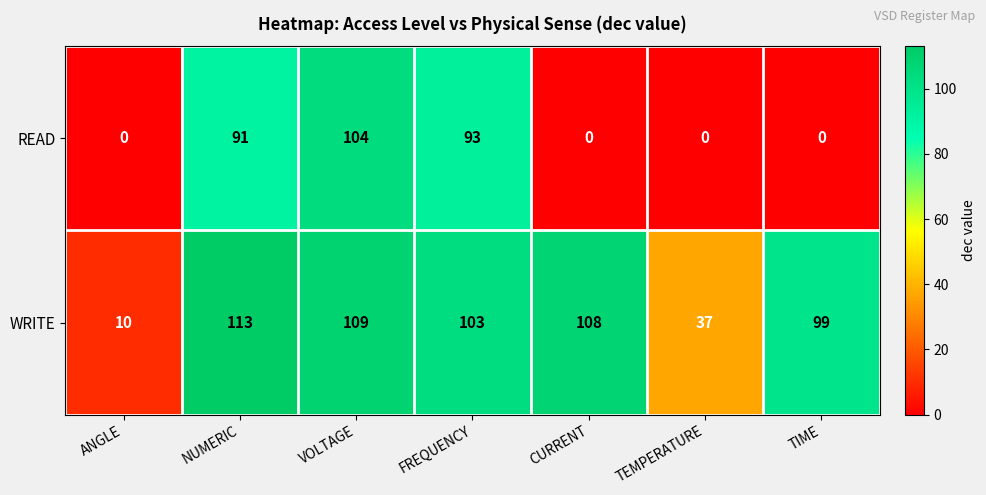

Reading left to right, extract all data points from this chart.

READ: ANGLE=0	NUMERIC=91	VOLTAGE=104	FREQUENCY=93	CURRENT=0	TEMPERATURE=0	TIME=0
WRITE: ANGLE=10	NUMERIC=113	VOLTAGE=109	FREQUENCY=103	CURRENT=108	TEMPERATURE=37	TIME=99